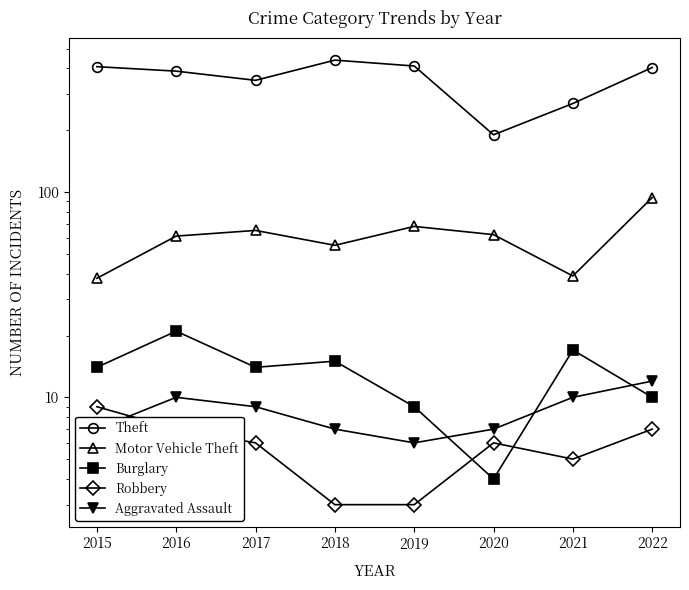

True or false: Robbery and Motor Vehicle Theft cross at least once.

False